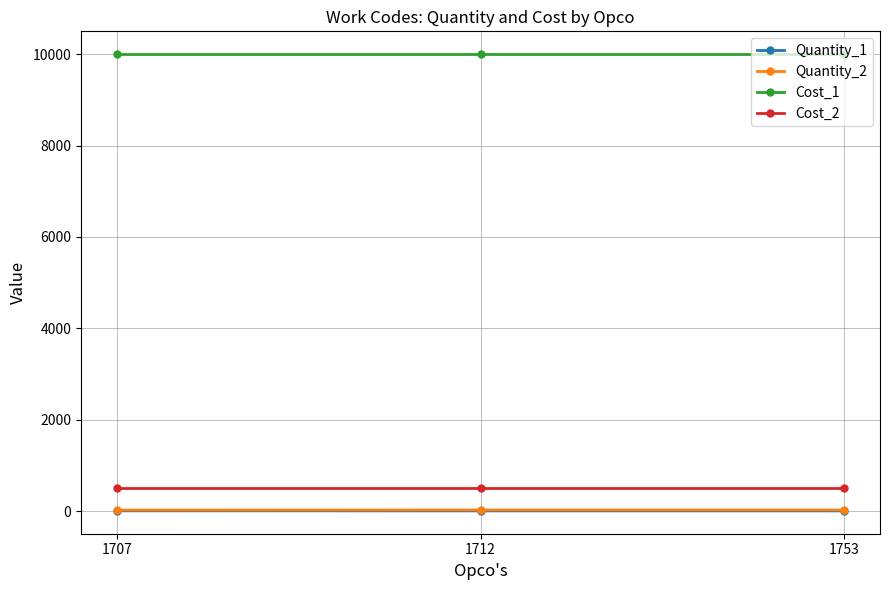

What is the greatest value displayed?

10000